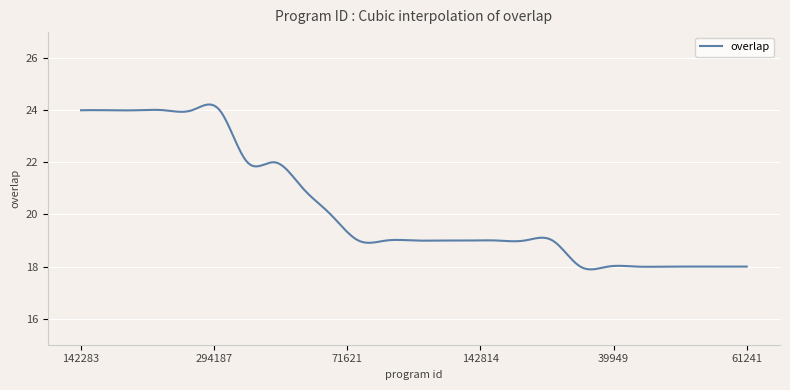

What is the sum of all values?

6075.8